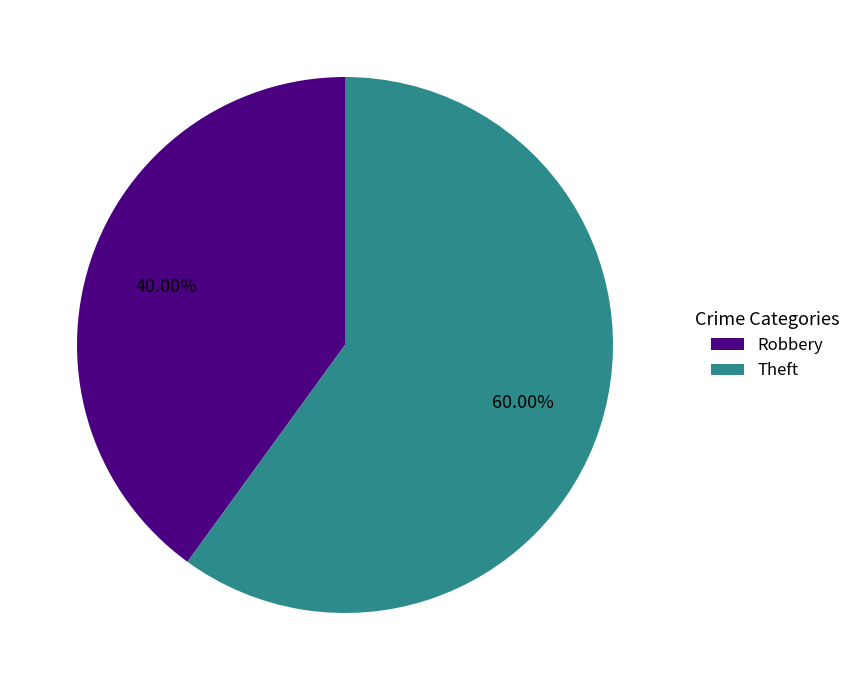

Is the sum of Robbery and Theft greater than half?

Yes